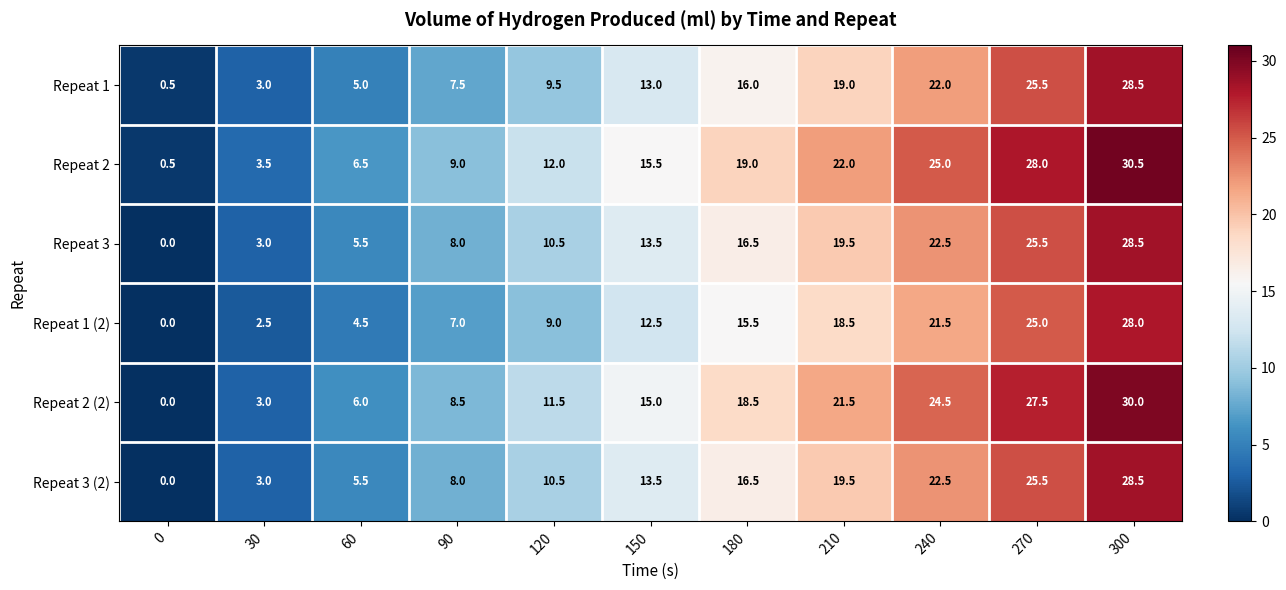

What is the average value of the Repeat 3 (2) series?

13.9